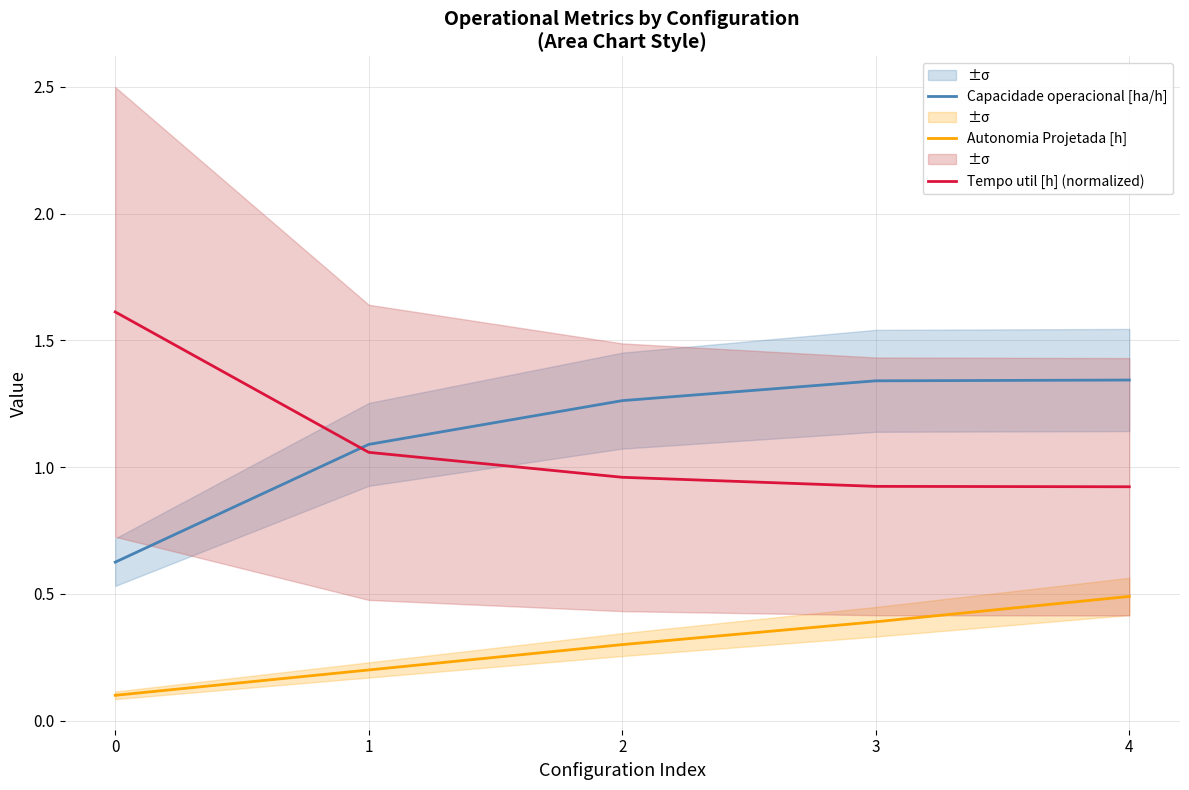

What is the sum of all Tempo util [h] (normalized) values?

5.5